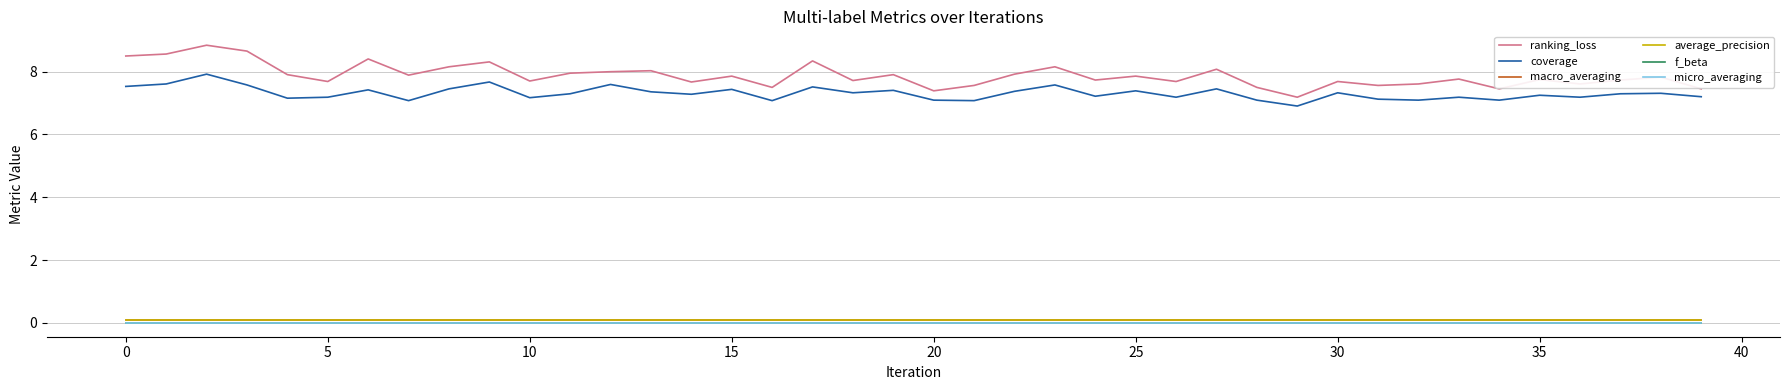

What is the value of the ranking_loss point at the 25th from the left?

7.7